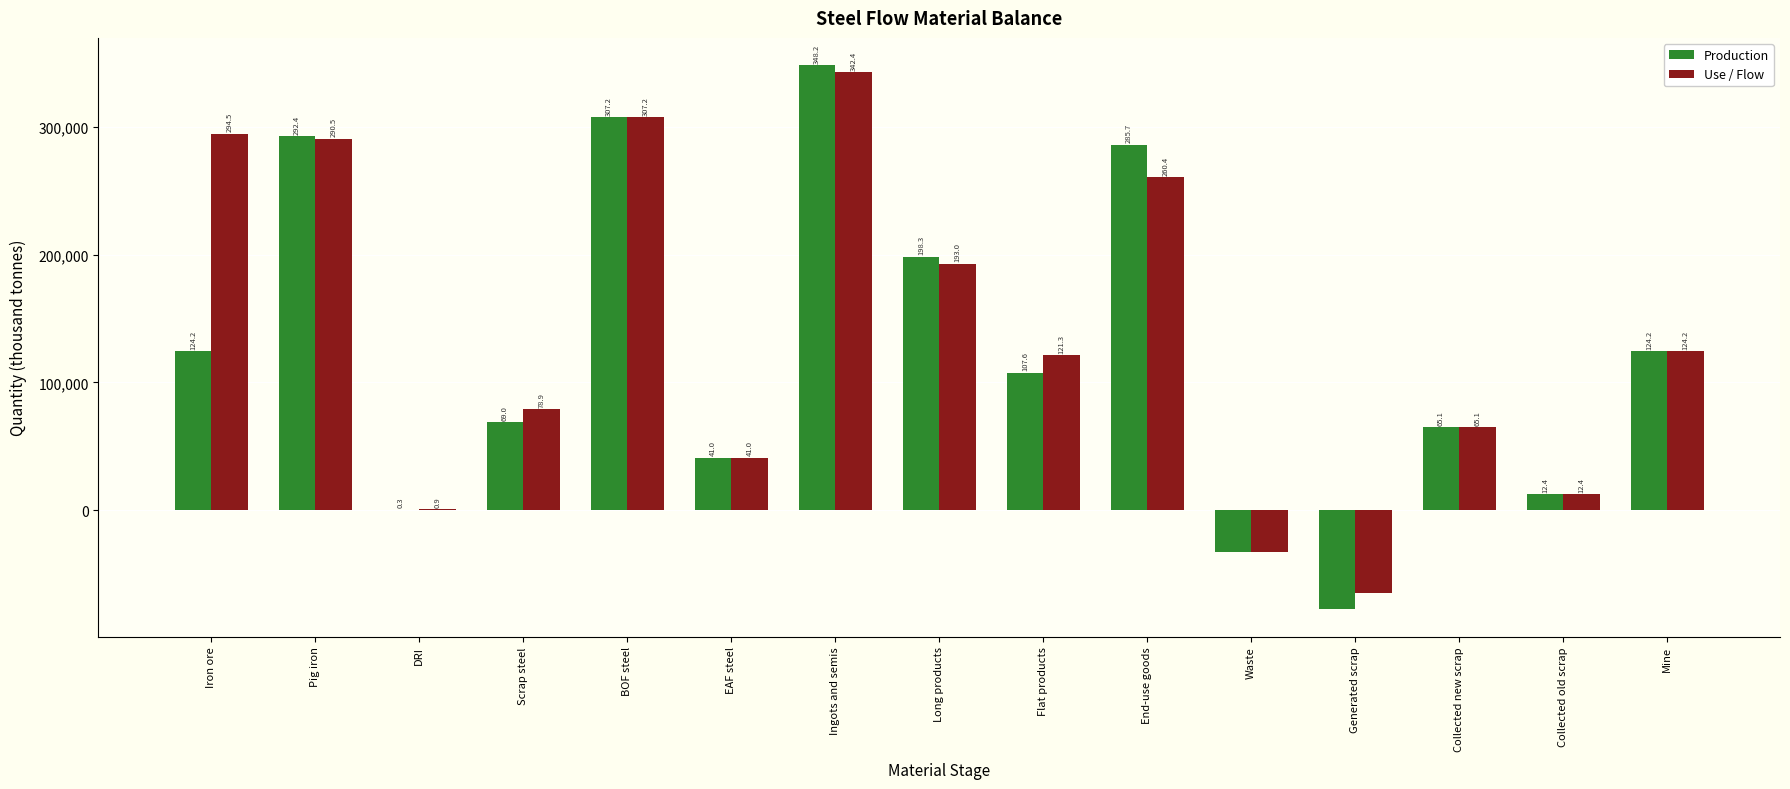

At which label does Production reach its peak?

Ingots and semis